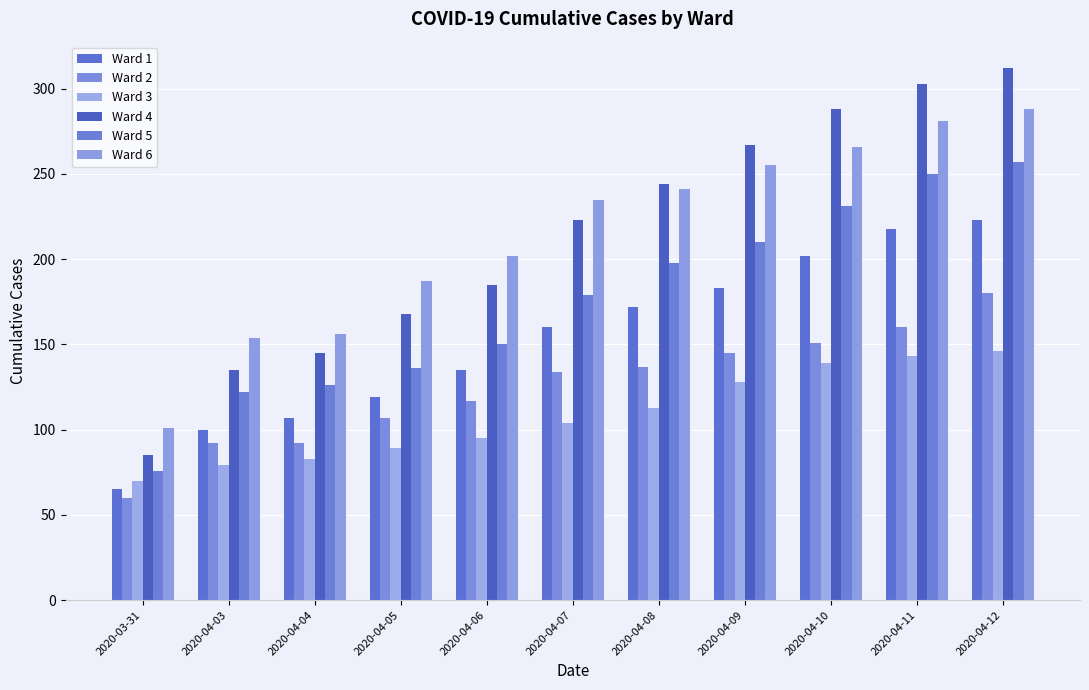

At which label is Ward 1 closest to 144?

2020-04-06